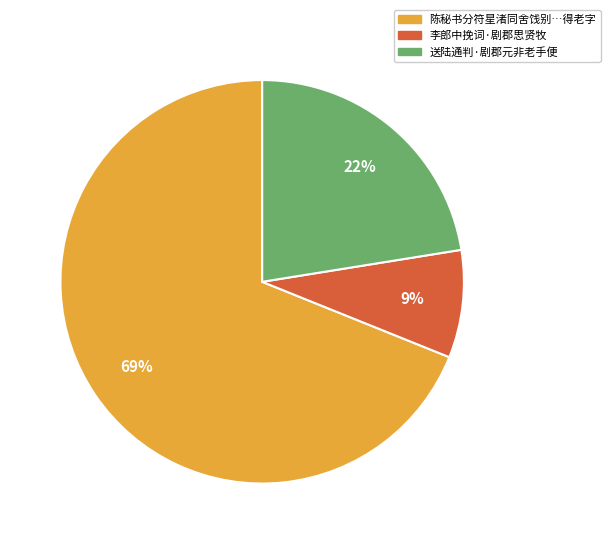

What is the majority slice?

陈秘书分符星渚同舍饯别…得老字